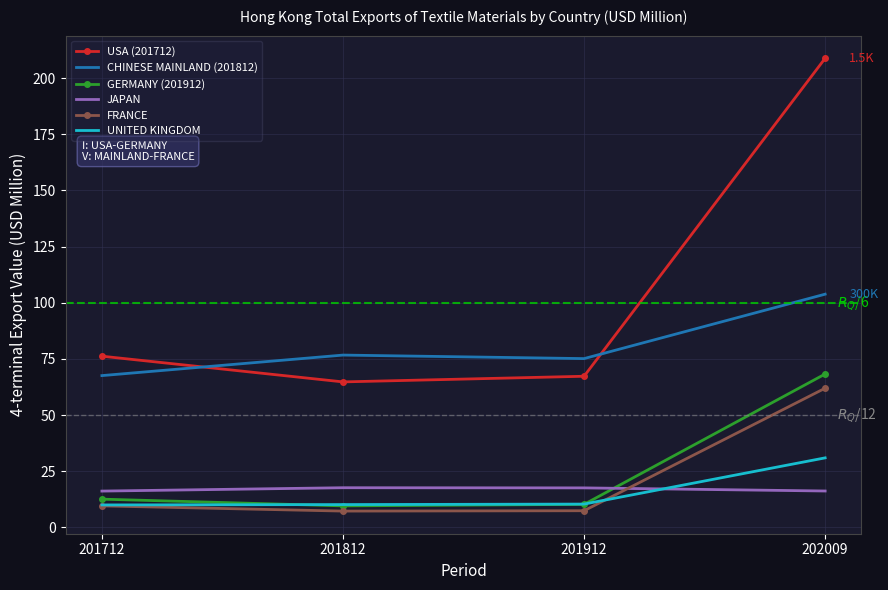

At which category does the chart reach its peak across all series?

202009